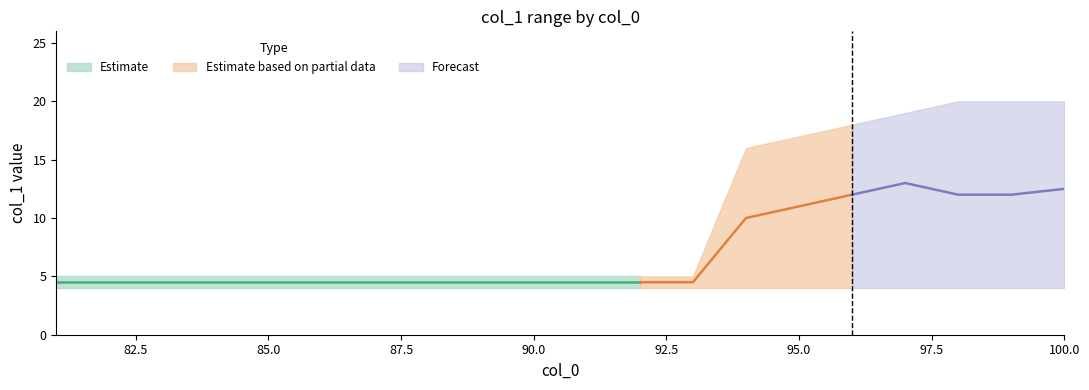

The value of max_col1 at 81 is 5.0. True or false?

True